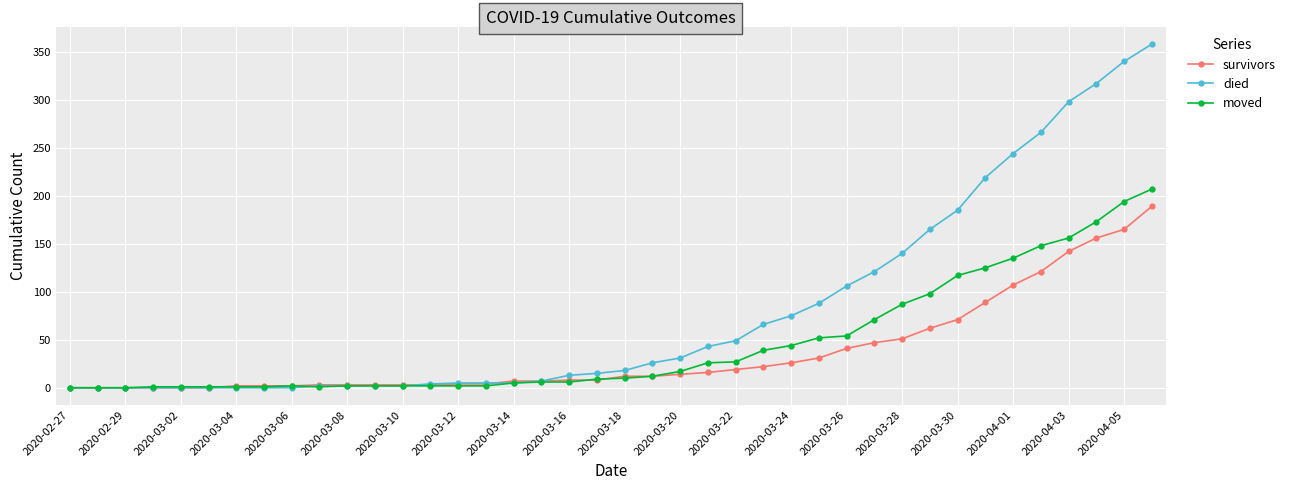

Is this an area chart (filled region under the line)?

No